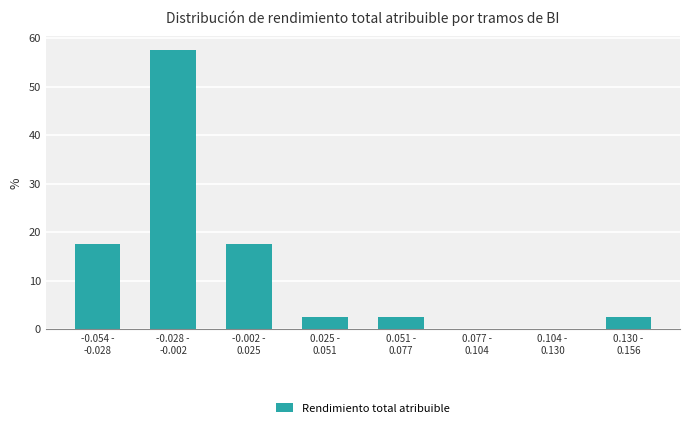

What is the maximum value shown in the chart?

57.5